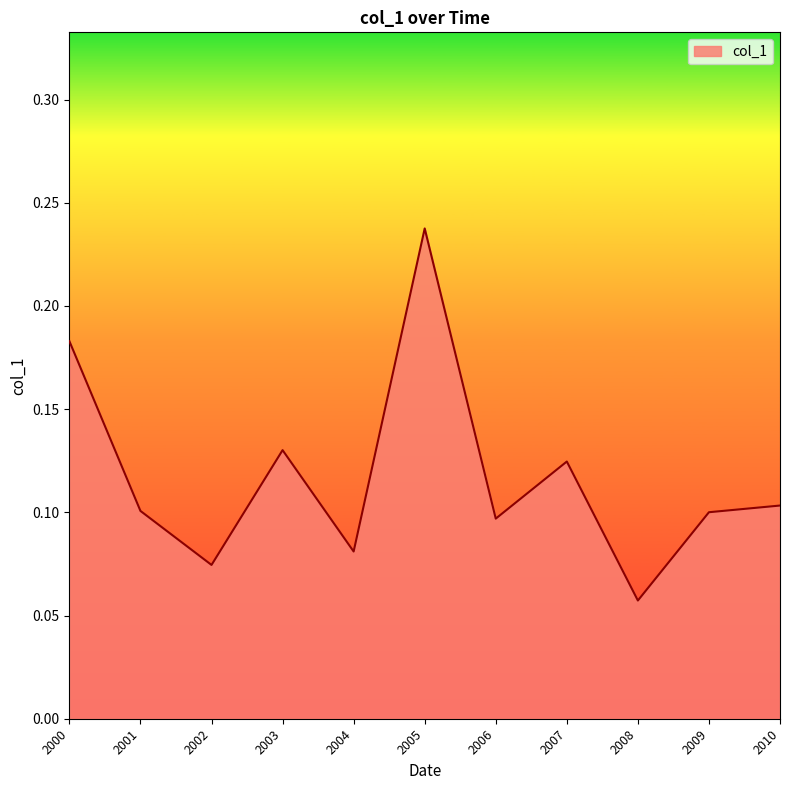

Where is the data nearest to the value 0?

2008